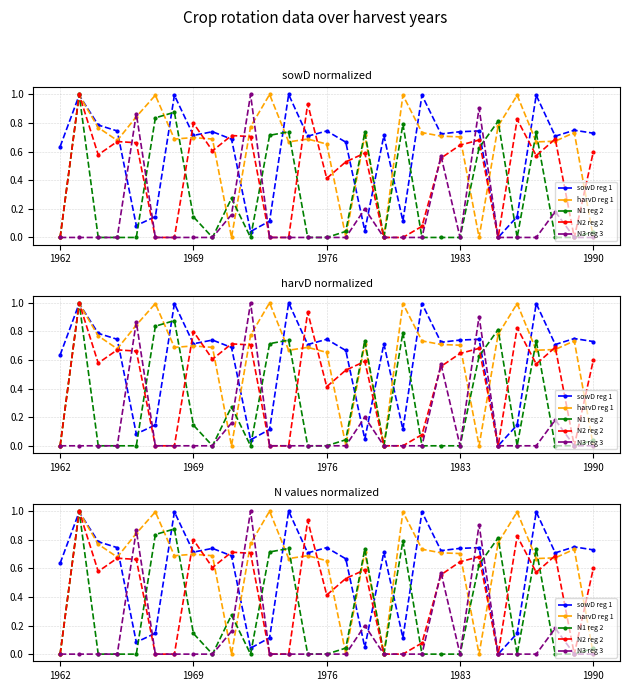

How many lines are shown in the chart?

5